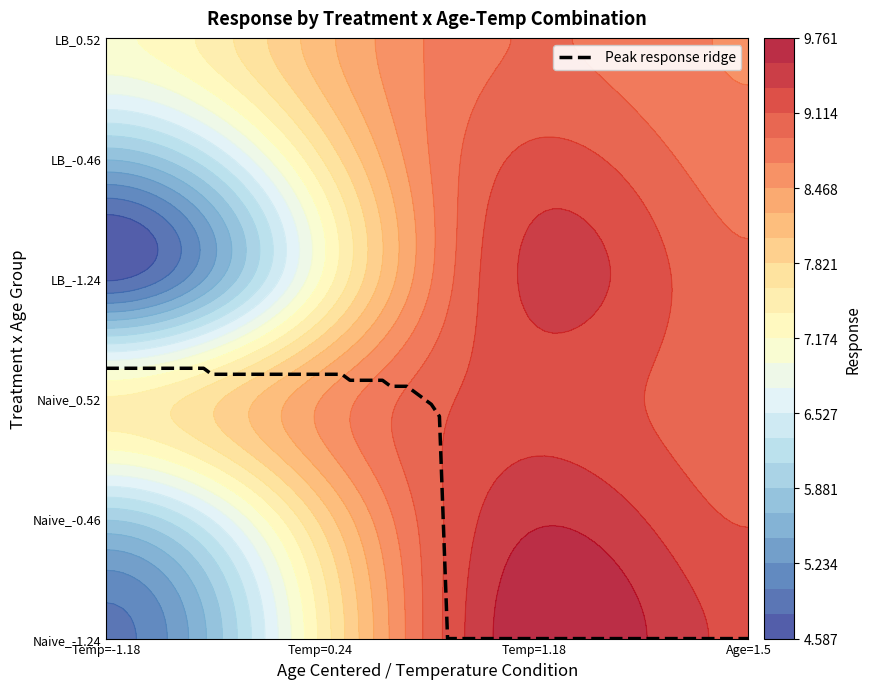

What is the greatest value displayed?

9.7